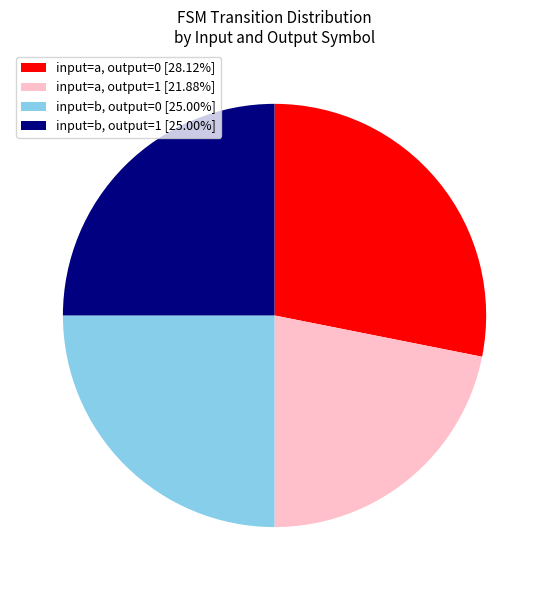

What is the ratio of the value at input=a, output=1 [21.88%] to the value at input=b, output=0 [25.00%]?

0.9